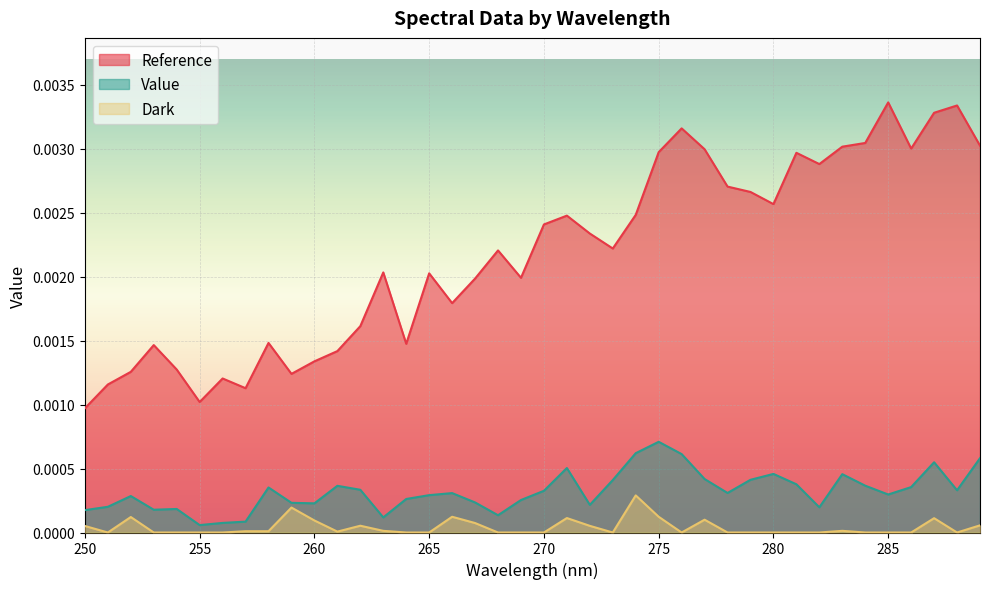

In Value, how many points are higher than both neighbors (excluding endpoints)?

10